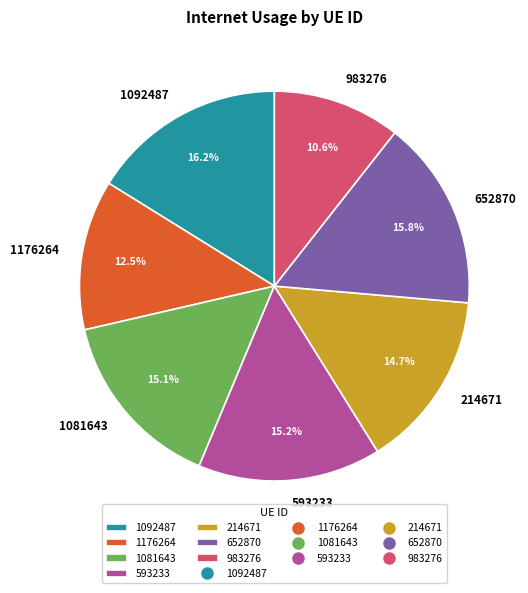

Is there a majority slice in this chart?

No